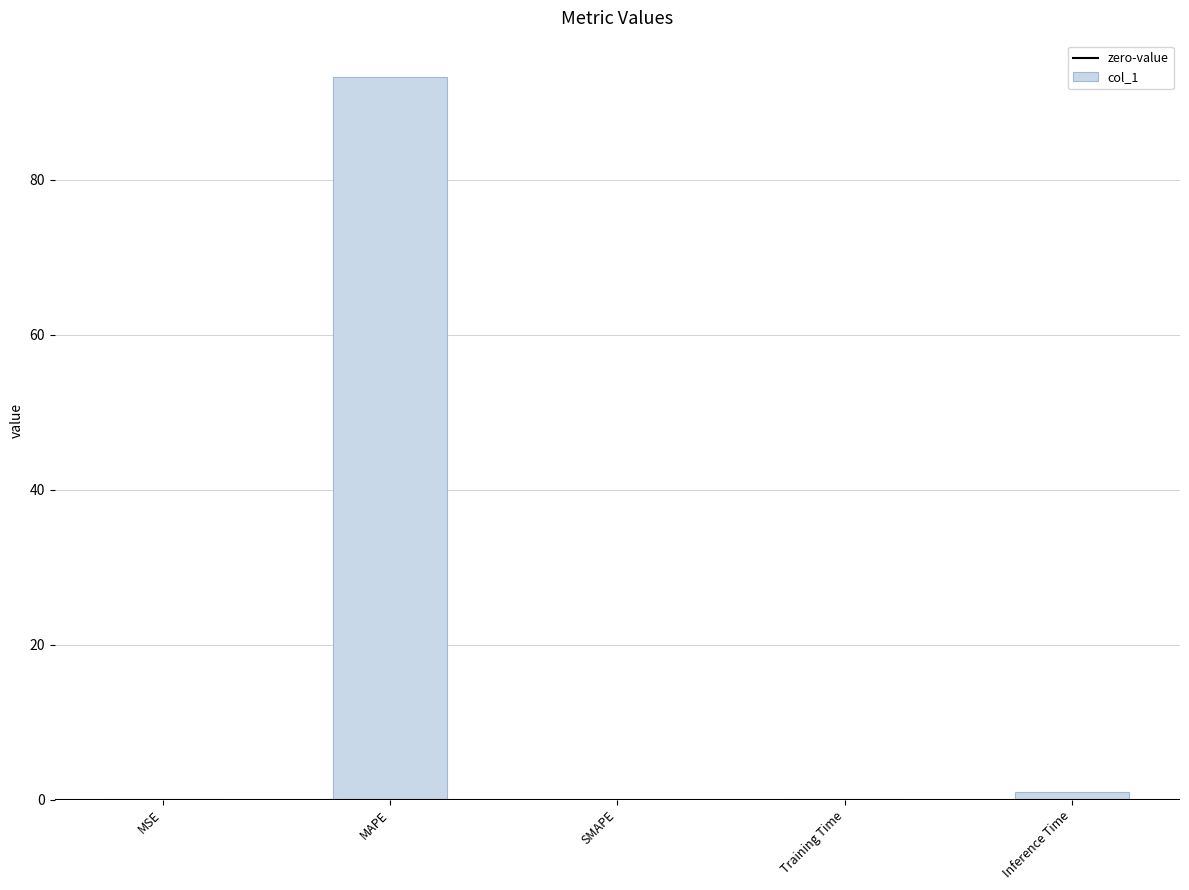

Which category has the highest value across all series?

MAPE